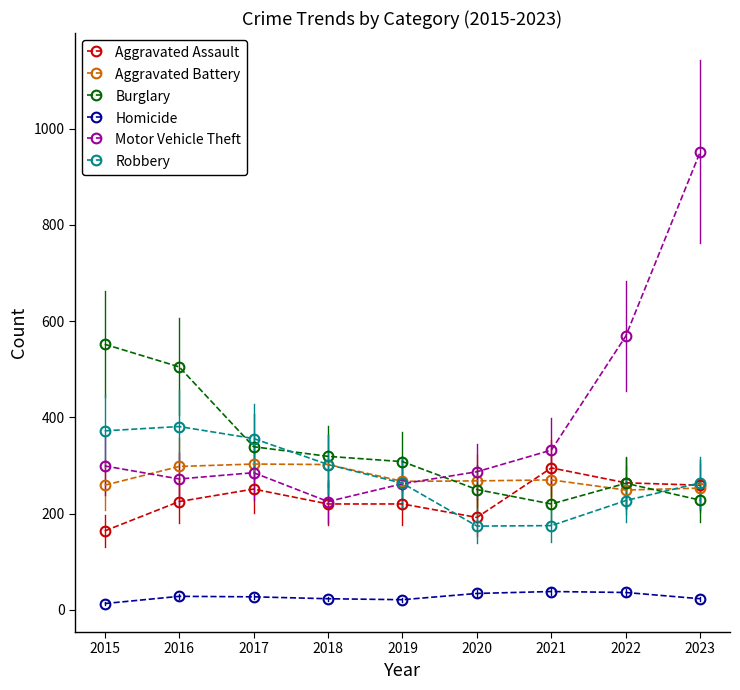

At which category does Motor Vehicle Theft reach its first local peak?

2017